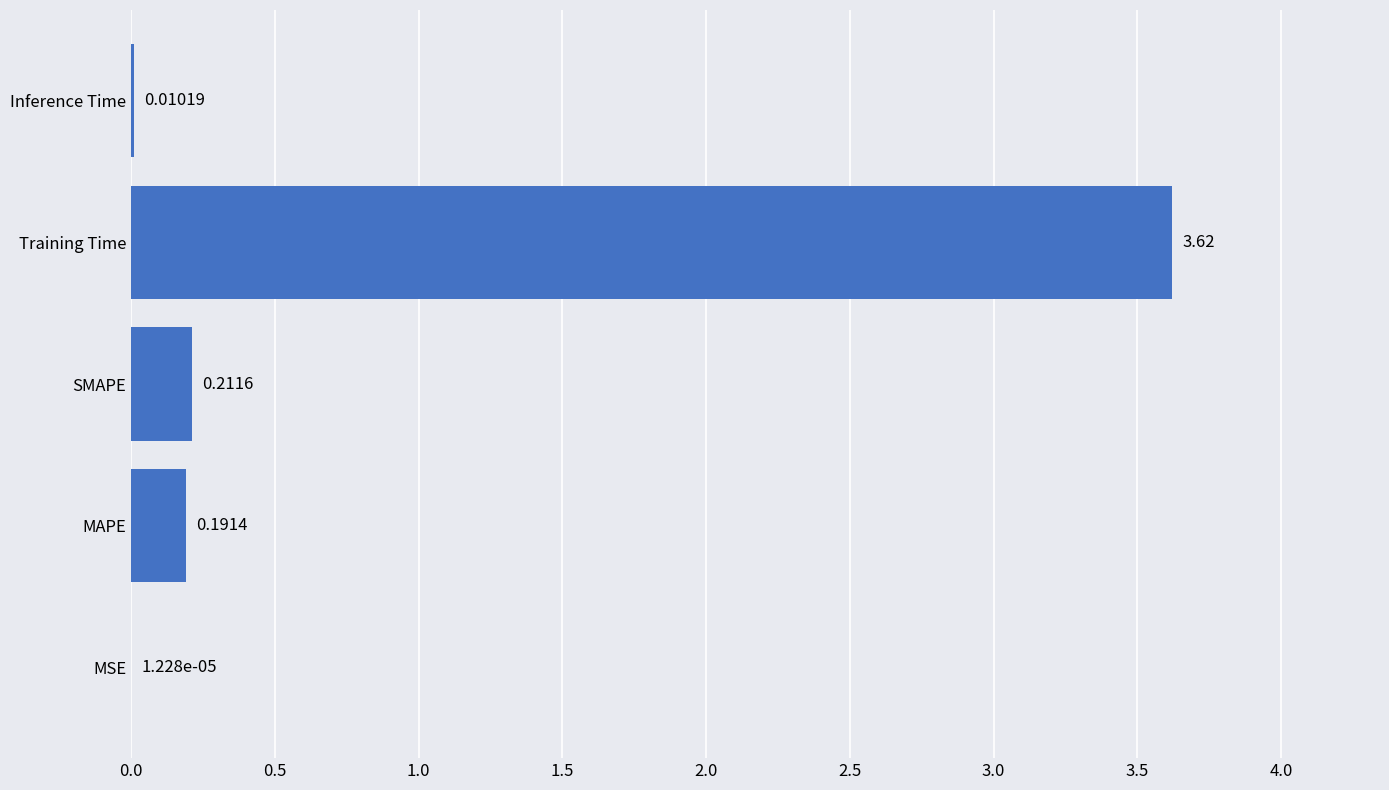

Where is the data nearest to the value 1?

SMAPE